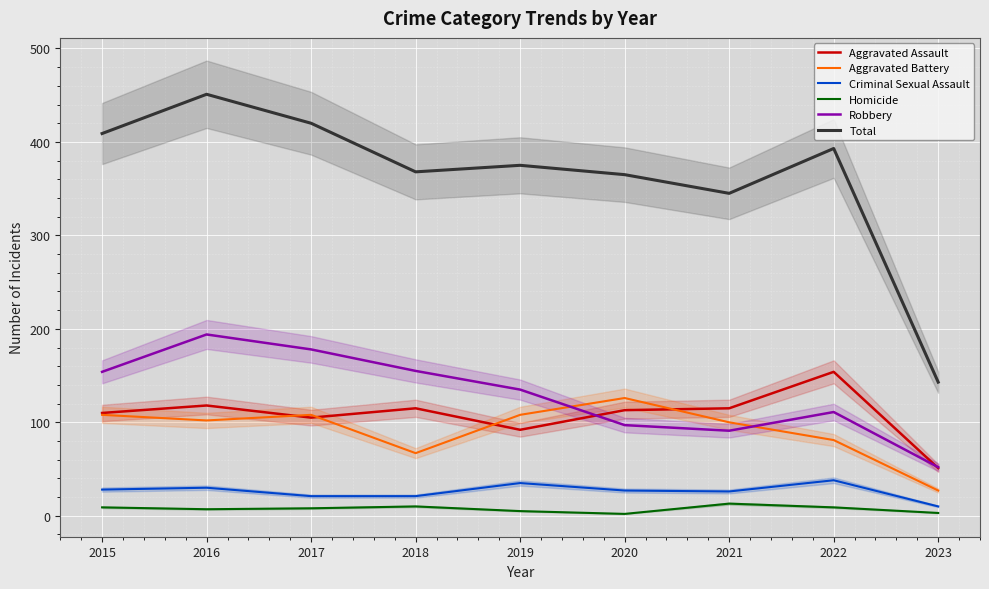

Is this an area chart (filled region under the line)?

No